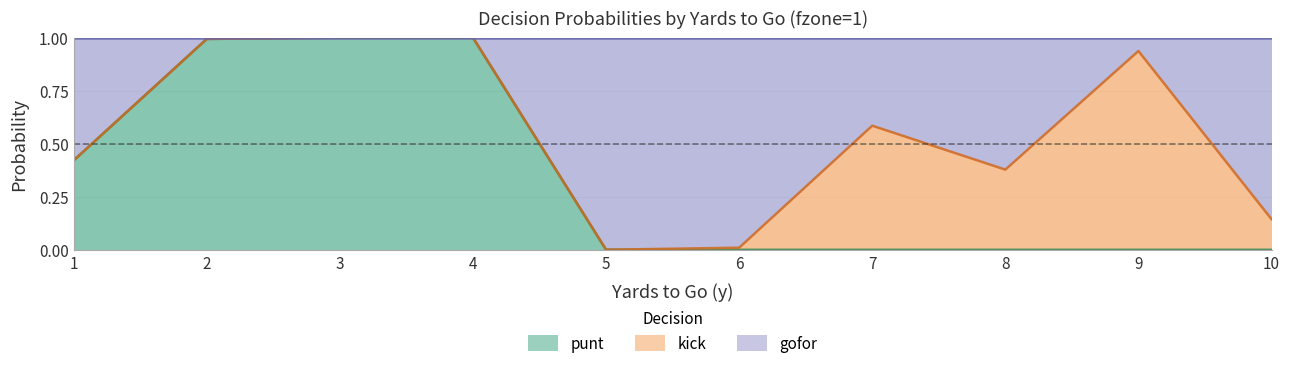

True or false: gofor has a value of 0.1 at 10.

True